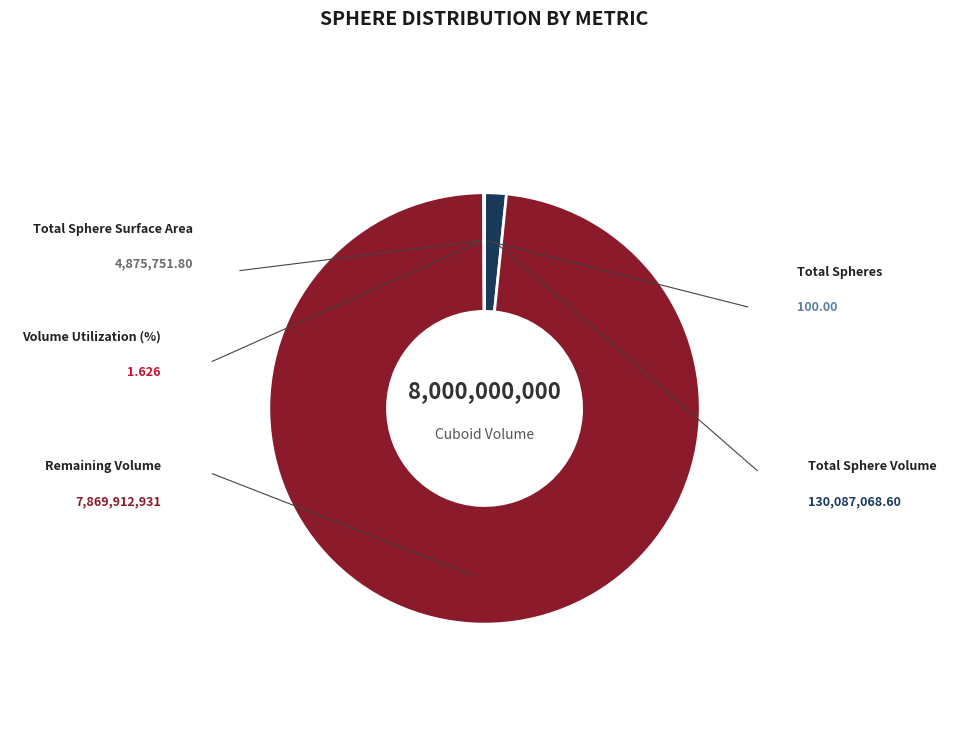

How much of the chart is everything except Total Sphere Volume?

98.4%